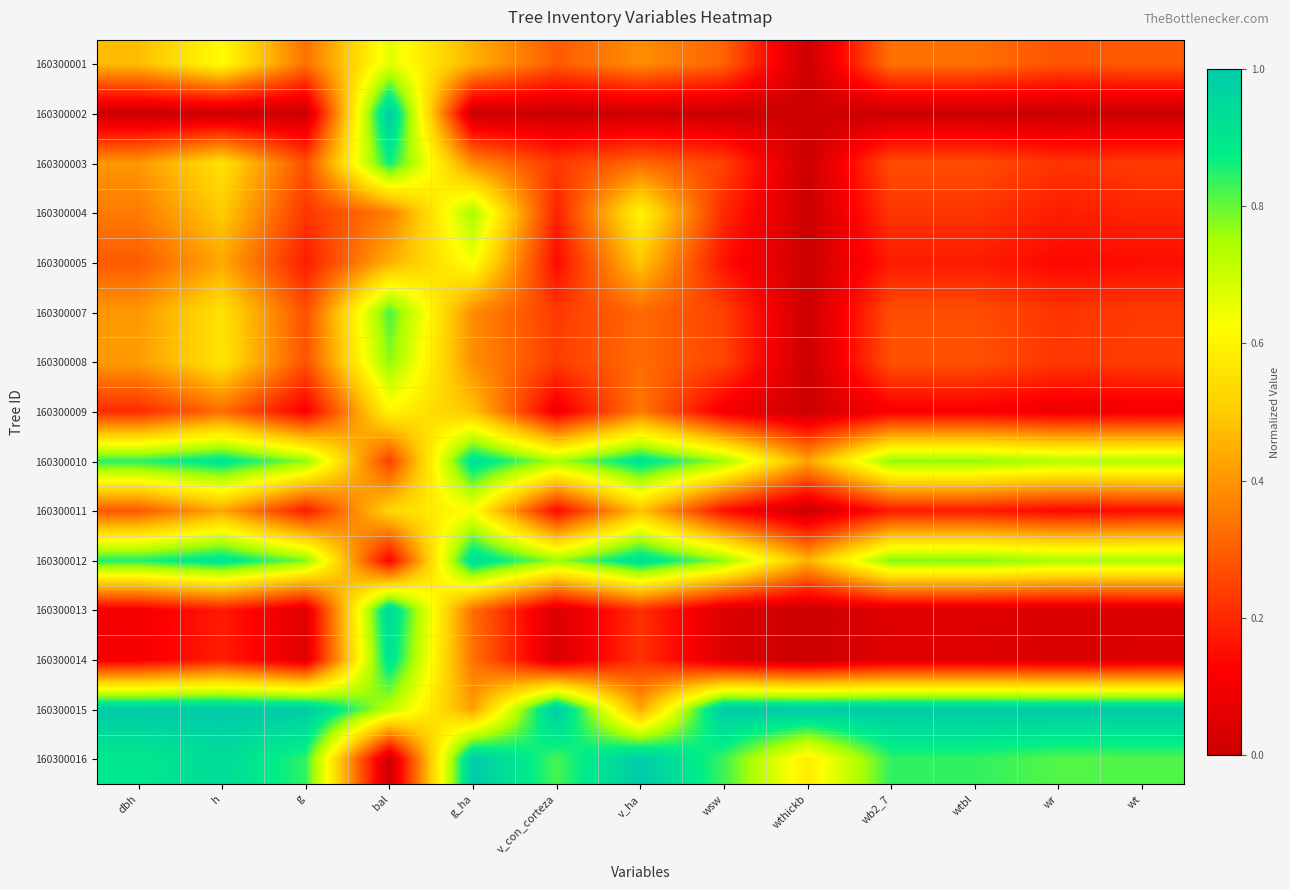

Reading left to right, what are all the values shown in this chart?

160300001: dbh=0.5	h=0.6	g=0.3	bal=0.7	g_ha=0.5	v_con_corteza=0.3	v_ha=0.4	wsw=0.3	wthickb=0.0	wb2_7=0.3	wtbl=0.3	wr=0.3	wt=0.3
160300002: dbh=0.0	h=0.0	g=0.0	bal=1.0	g_ha=0.0	v_con_corteza=0.0	v_ha=0.0	wsw=0.0	wthickb=0.0	wb2_7=0.0	wtbl=0.0	wr=0.0	wt=0.0
160300003: dbh=0.4	h=0.6	g=0.3	bal=0.9	g_ha=0.4	v_con_corteza=0.2	v_ha=0.3	wsw=0.2	wthickb=0.0	wb2_7=0.3	wtbl=0.3	wr=0.2	wt=0.2
160300004: dbh=0.4	h=0.5	g=0.2	bal=0.4	g_ha=0.8	v_con_corteza=0.2	v_ha=0.6	wsw=0.2	wthickb=0.0	wb2_7=0.2	wtbl=0.2	wr=0.2	wt=0.2
160300005: dbh=0.3	h=0.4	g=0.2	bal=0.4	g_ha=0.6	v_con_corteza=0.1	v_ha=0.5	wsw=0.2	wthickb=0.0	wb2_7=0.2	wtbl=0.2	wr=0.1	wt=0.1
160300007: dbh=0.4	h=0.6	g=0.3	bal=0.8	g_ha=0.4	v_con_corteza=0.2	v_ha=0.3	wsw=0.2	wthickb=0.0	wb2_7=0.3	wtbl=0.3	wr=0.2	wt=0.2
160300008: dbh=0.4	h=0.6	g=0.3	bal=0.8	g_ha=0.4	v_con_corteza=0.2	v_ha=0.3	wsw=0.3	wthickb=0.0	wb2_7=0.3	wtbl=0.3	wr=0.2	wt=0.2
160300009: dbh=0.2	h=0.3	g=0.1	bal=0.6	g_ha=0.5	v_con_corteza=0.1	v_ha=0.3	wsw=0.1	wthickb=0.0	wb2_7=0.1	wtbl=0.1	wr=0.1	wt=0.1
160300010: dbh=0.8	h=0.9	g=0.8	bal=0.2	g_ha=0.9	v_con_corteza=0.7	v_ha=0.9	wsw=0.8	wthickb=0.4	wb2_7=0.8	wtbl=0.8	wr=0.7	wt=0.7
160300011: dbh=0.3	h=0.4	g=0.2	bal=0.5	g_ha=0.6	v_con_corteza=0.1	v_ha=0.5	wsw=0.2	wthickb=0.0	wb2_7=0.2	wtbl=0.2	wr=0.1	wt=0.1
160300012: dbh=0.9	h=0.9	g=0.8	bal=0.1	g_ha=0.9	v_con_corteza=0.8	v_ha=0.9	wsw=0.8	wthickb=0.5	wb2_7=0.8	wtbl=0.8	wr=0.8	wt=0.8
160300013: dbh=0.1	h=0.2	g=0.0	bal=1.0	g_ha=0.3	v_con_corteza=0.0	v_ha=0.2	wsw=0.0	wthickb=0.0	wb2_7=0.0	wtbl=0.0	wr=0.0	wt=0.0
160300014: dbh=0.1	h=0.2	g=0.1	bal=0.9	g_ha=0.3	v_con_corteza=0.0	v_ha=0.2	wsw=0.0	wthickb=0.0	wb2_7=0.1	wtbl=0.1	wr=0.0	wt=0.0
160300015: dbh=1.0	h=1.0	g=1.0	bal=0.7	g_ha=0.4	v_con_corteza=1.0	v_ha=0.4	wsw=1.0	wthickb=1.0	wb2_7=1.0	wtbl=1.0	wr=1.0	wt=1.0
160300016: dbh=0.9	h=0.9	g=0.8	bal=0.0	g_ha=1.0	v_con_corteza=0.8	v_ha=1.0	wsw=0.8	wthickb=0.6	wb2_7=0.8	wtbl=0.8	wr=0.8	wt=0.8